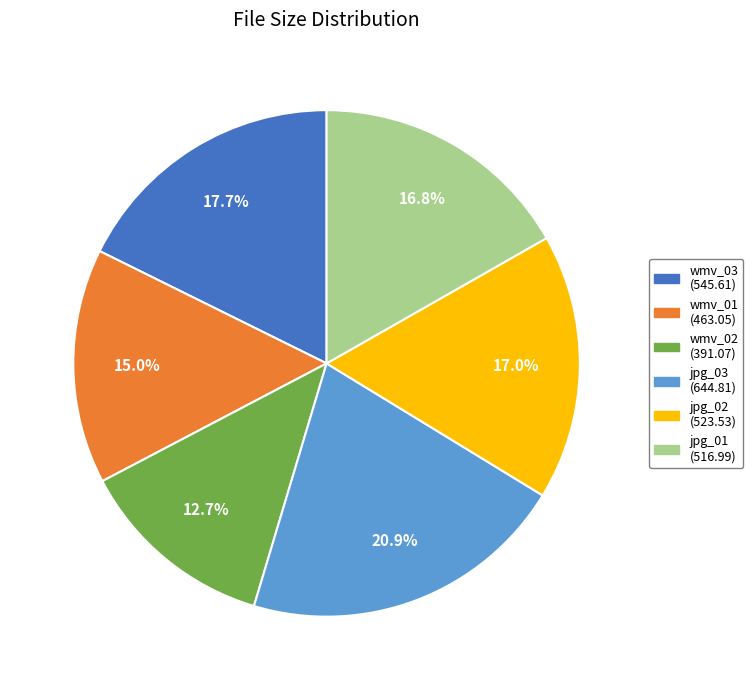

Does any single category account for the majority?

No